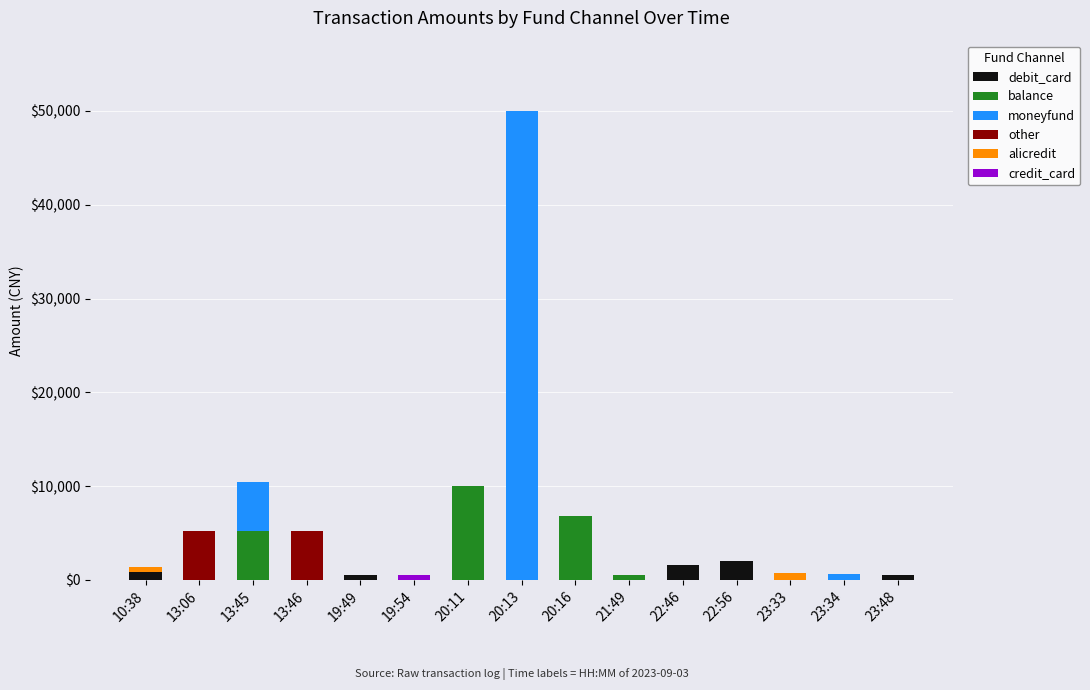

At which category is the sum across all series the highest?

20:13